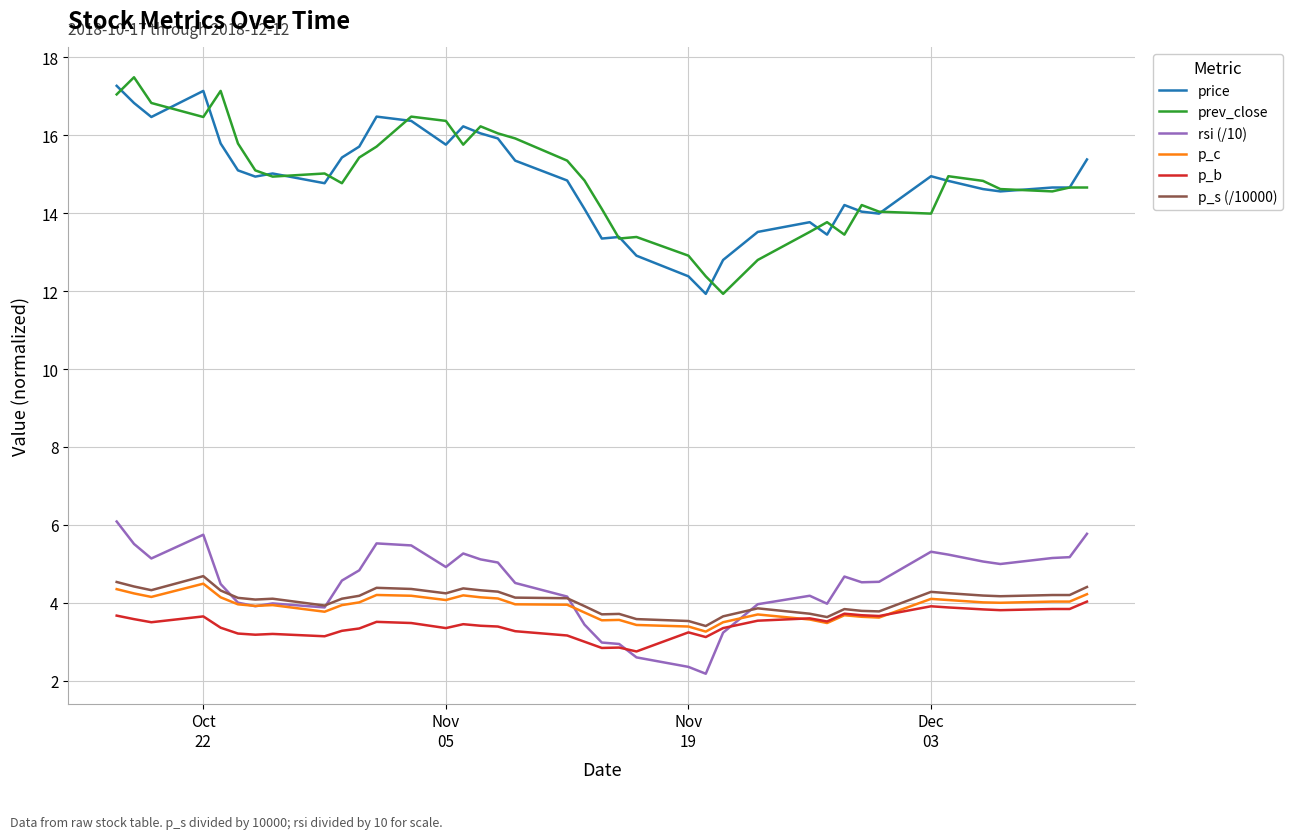

What is the minimum value shown in the chart?

2.2